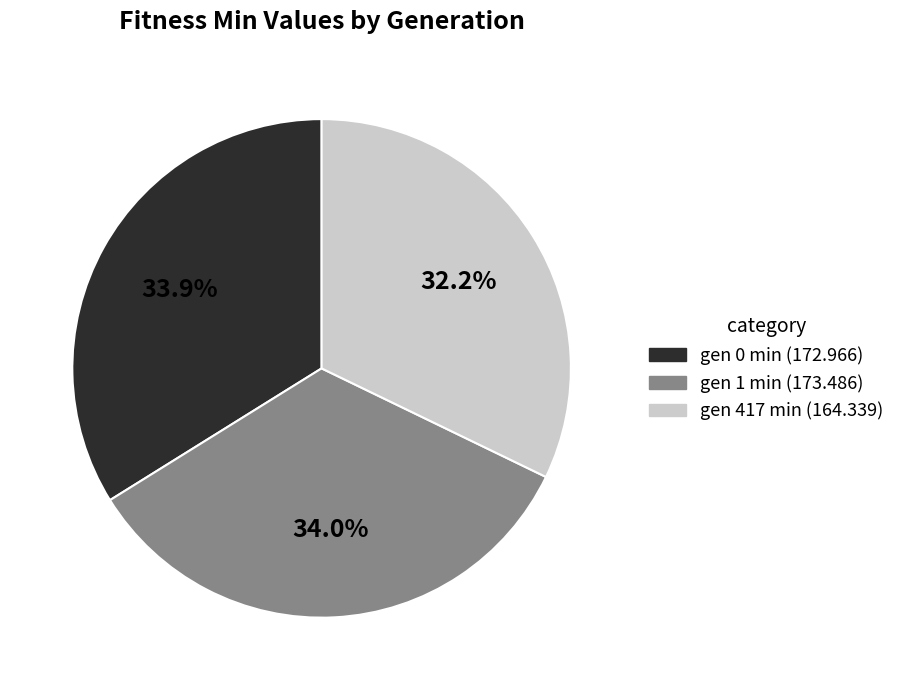

Is gen 417 min (164.339) the majority of the pie?

No